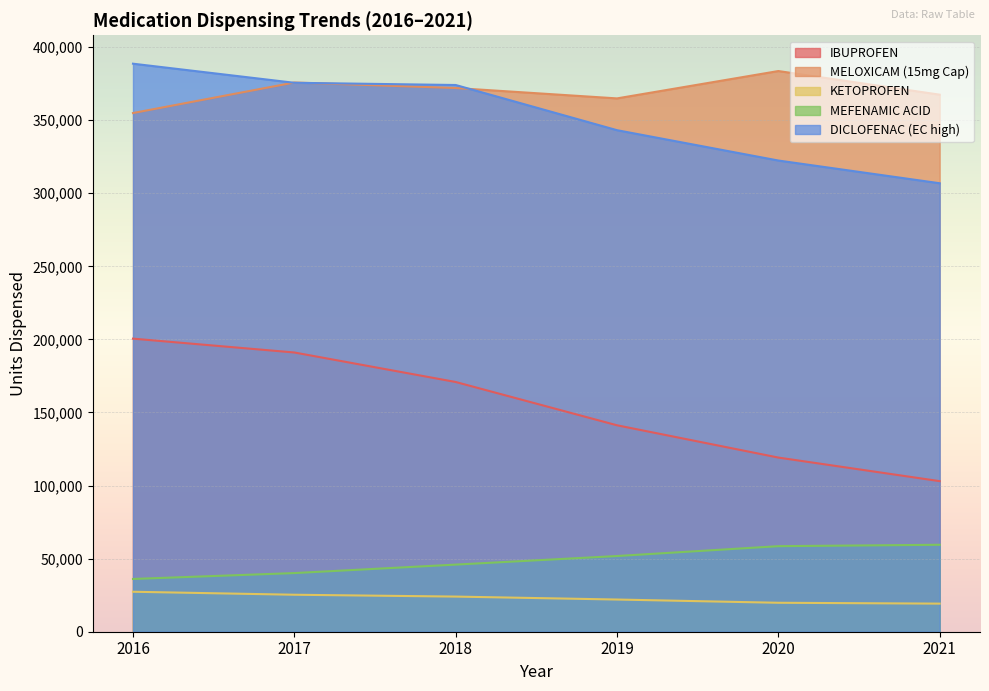

At which category is the sum across all series the highest?

2017